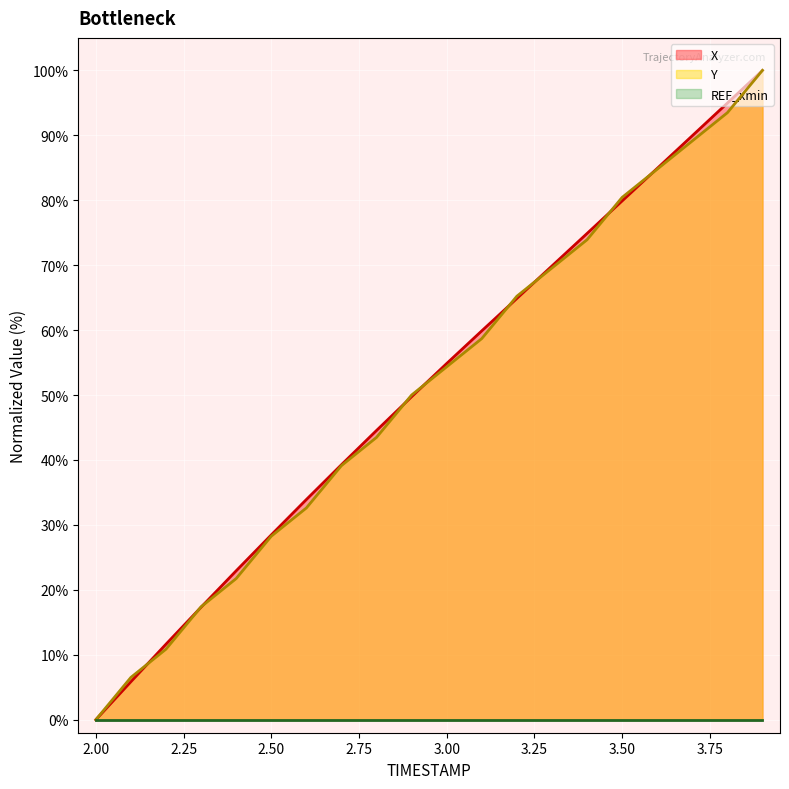

Reading left to right, what are all the values shown in this chart?

X: 0.0	5.9	11.6	17.3	22.9	28.5	33.9	39.3	44.5	49.7	54.9	59.9	64.9	69.9	74.9	79.9	84.9	89.9	95.0	100.0
Y: 0.0	6.5	10.9	17.4	21.7	28.3	32.6	39.1	43.5	50.0	54.3	58.7	65.2	69.6	73.9	80.4	84.8	89.1	93.5	100.0